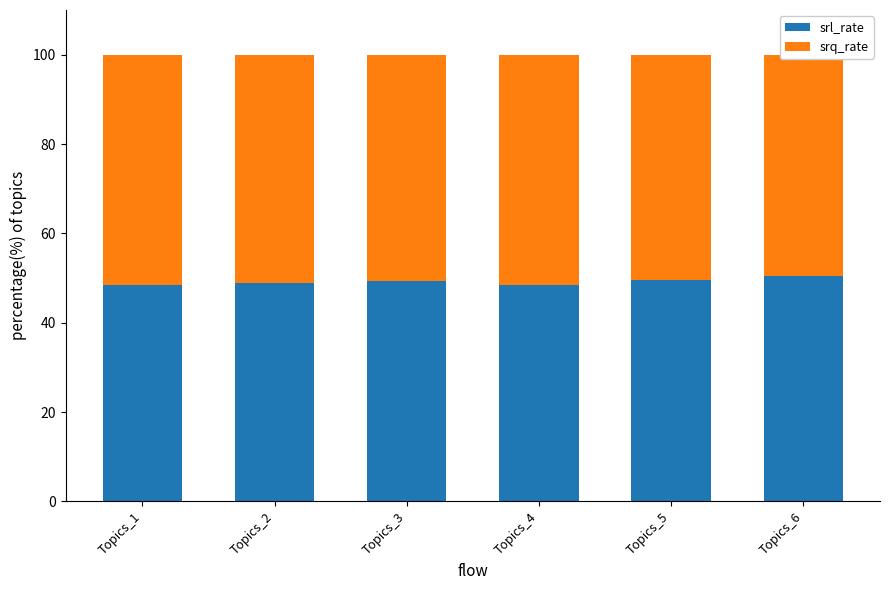

The value of srl_rate at Topics_5 is 13.5. True or false?

False